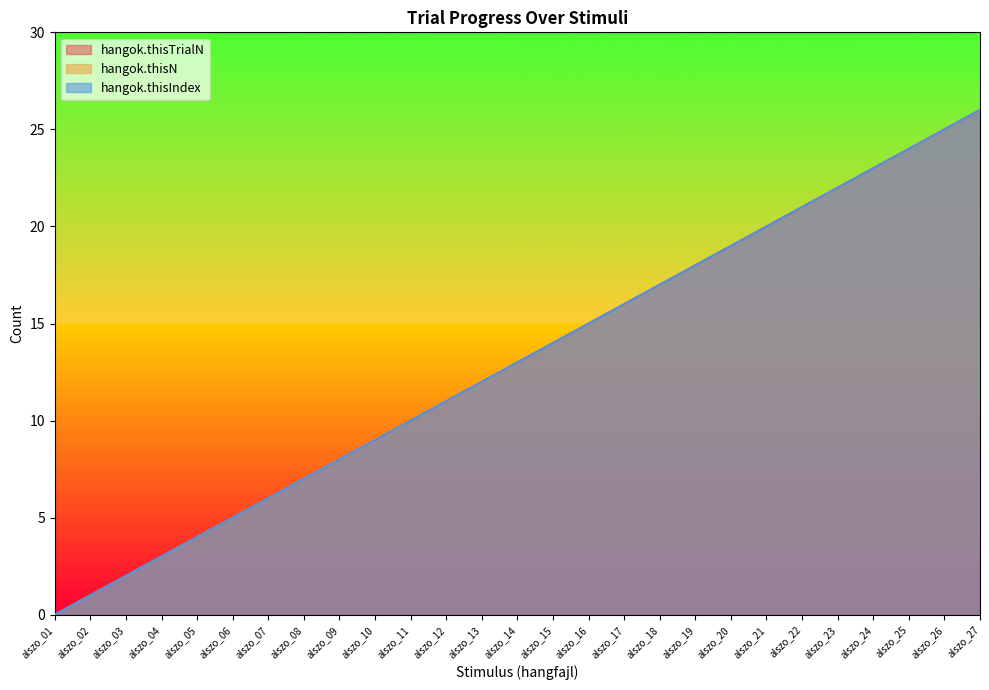

List the series in order of their peak value, highest first.

hangok.thisTrialN, hangok.thisN, hangok.thisIndex